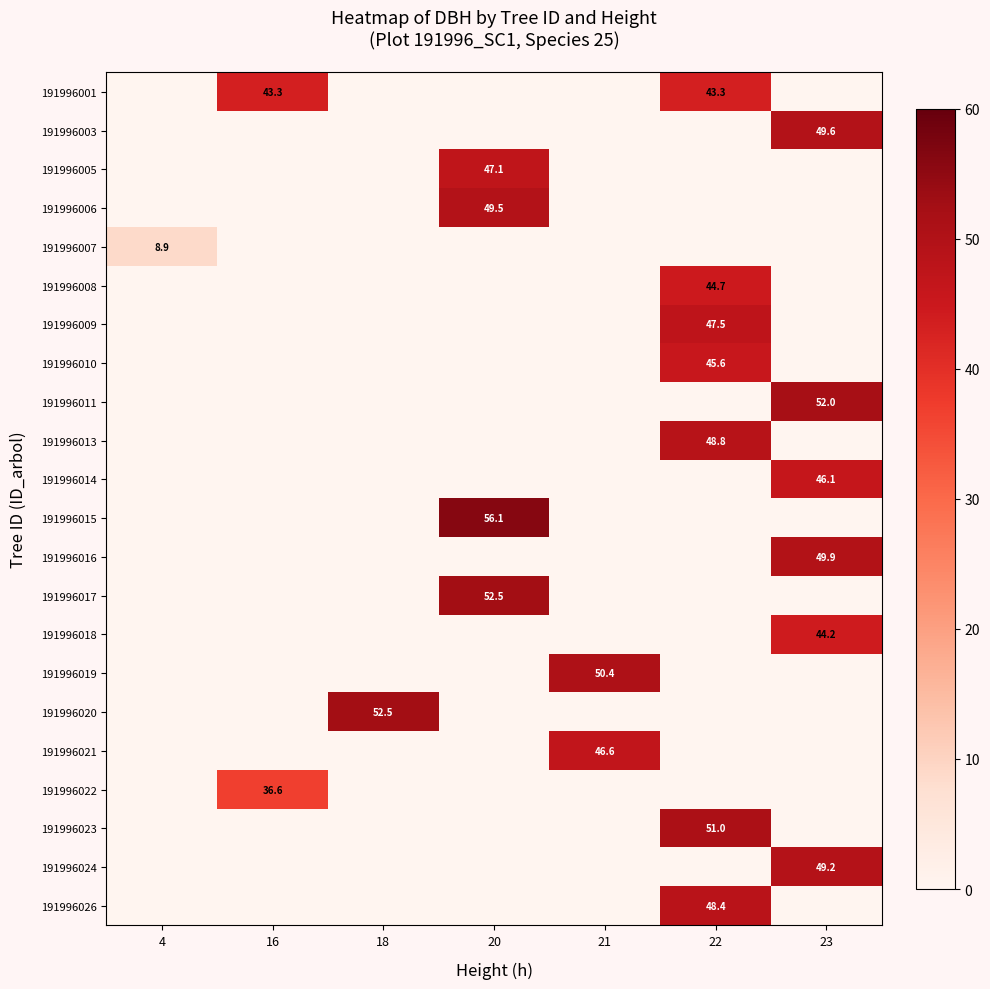

Is it true that 191996020 equals 52.5 at 18?

True